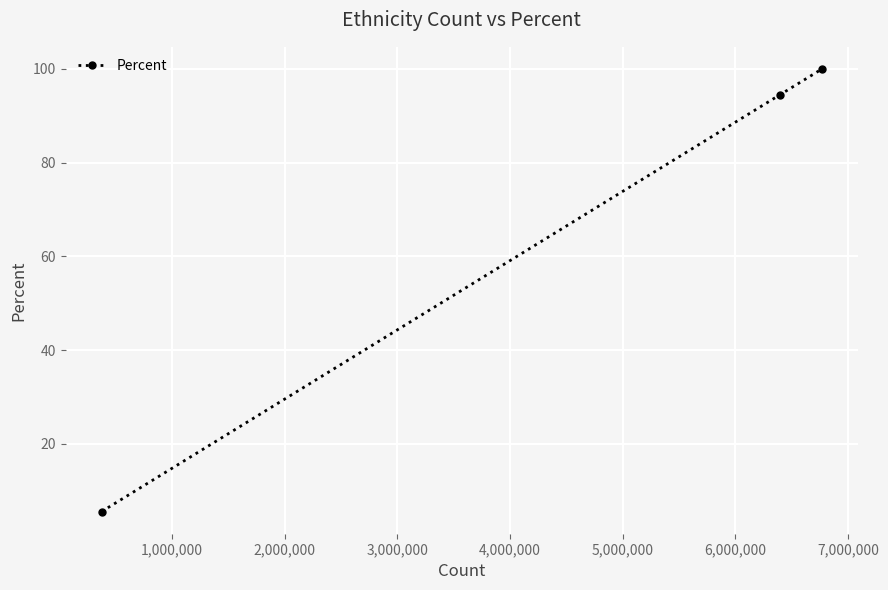

Count the number of data series in this chart.

1